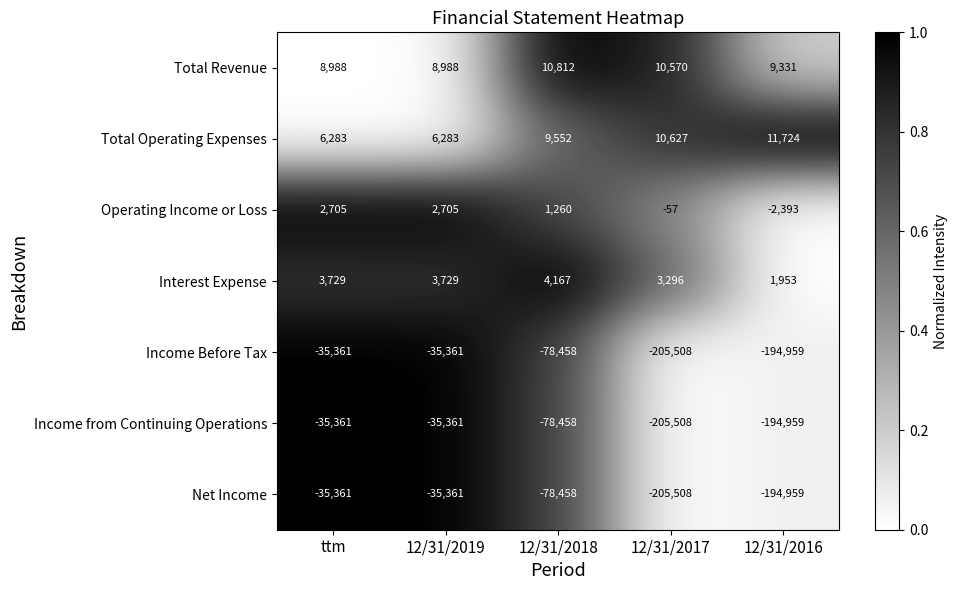

Where is Operating Income or Loss nearest to the value 156?

12/31/2017